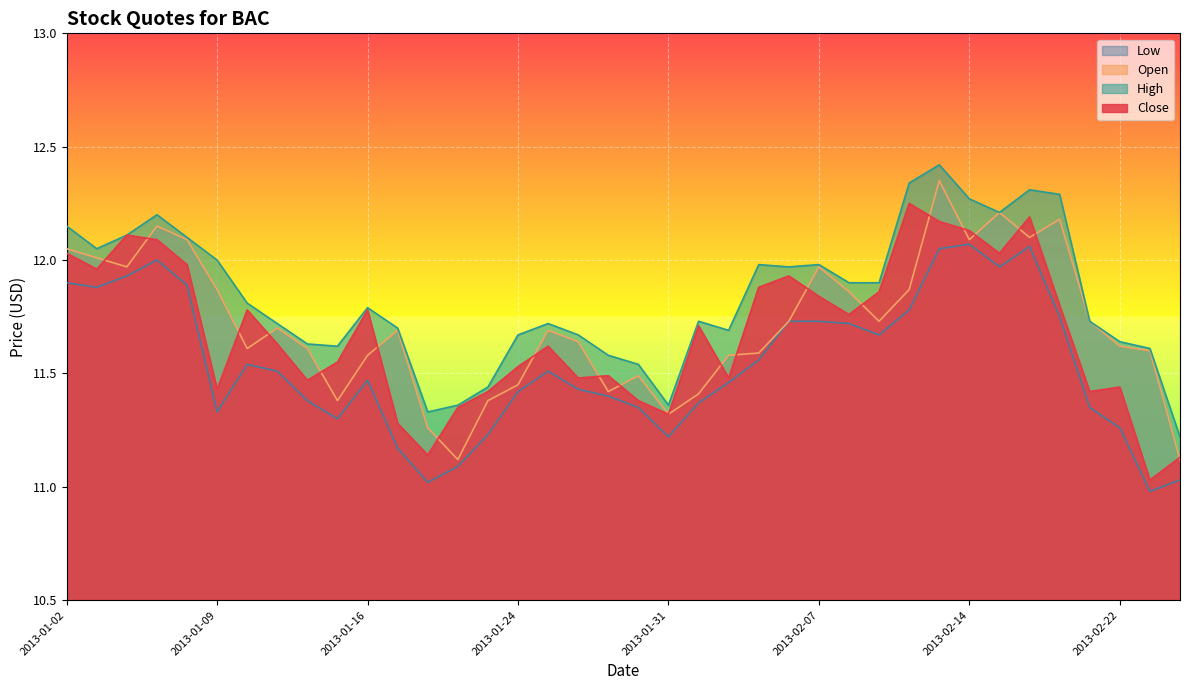

What is the difference between the maximum and minimum values in the Close series?

1.2